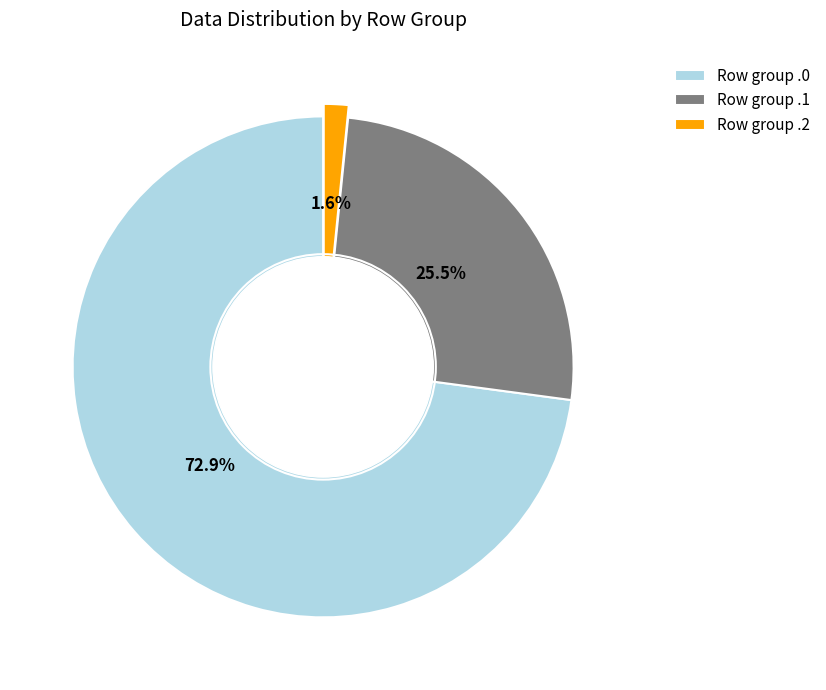

Which has a higher value, Row group .1 or Row group .0?

Row group .0